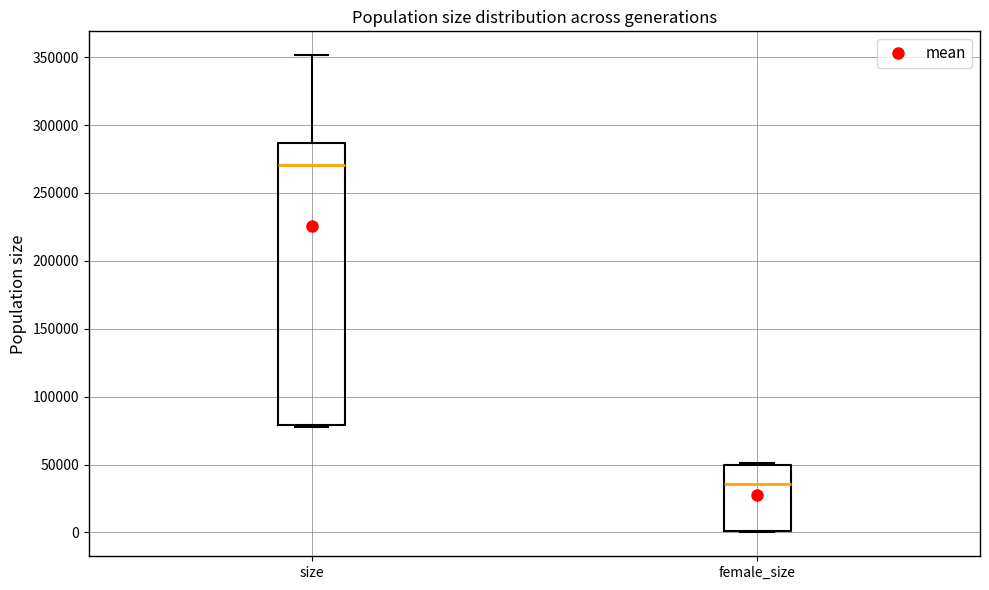

Which box's median line is the highest?

size